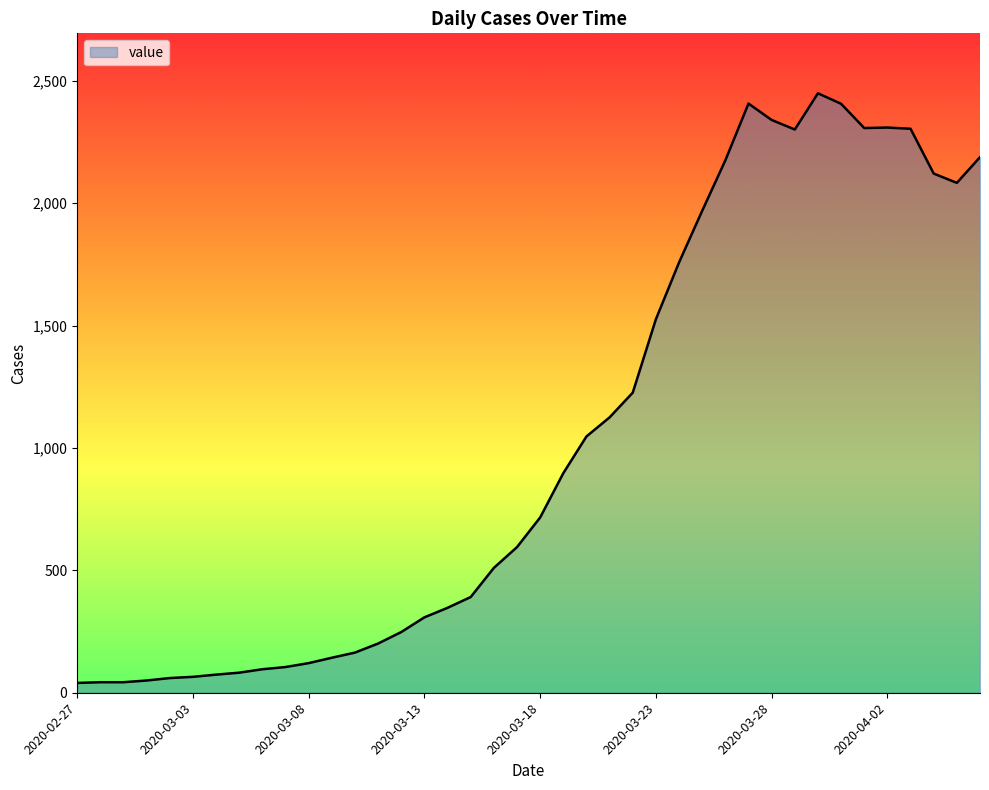

What is the greatest value displayed?

2449